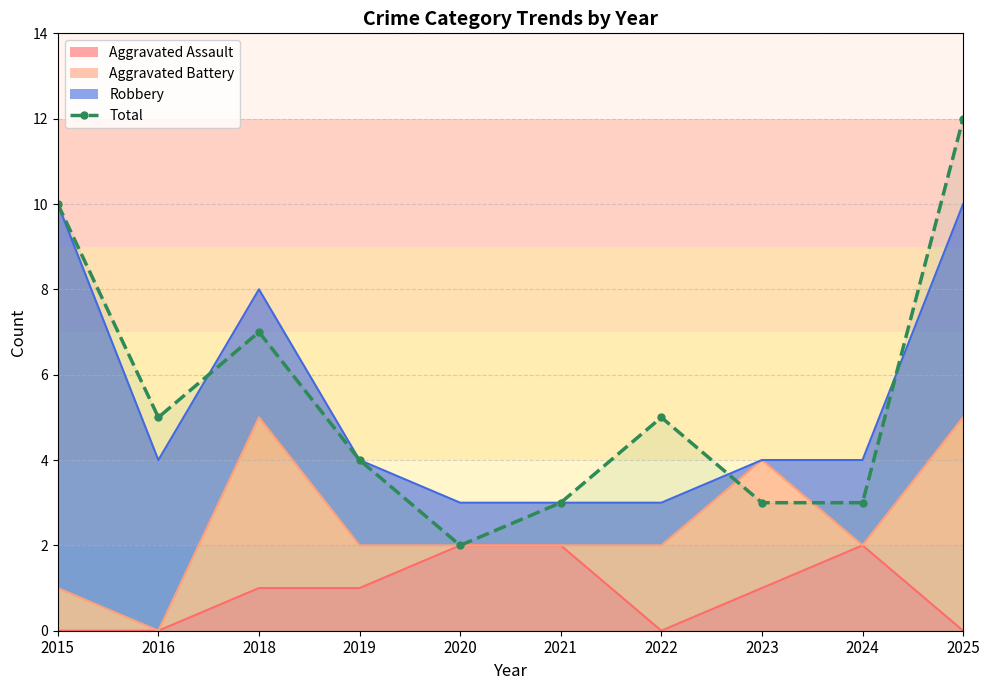

Reading left to right, extract all data points from this chart.

10	5	7	4	2	3	5	3	3	12